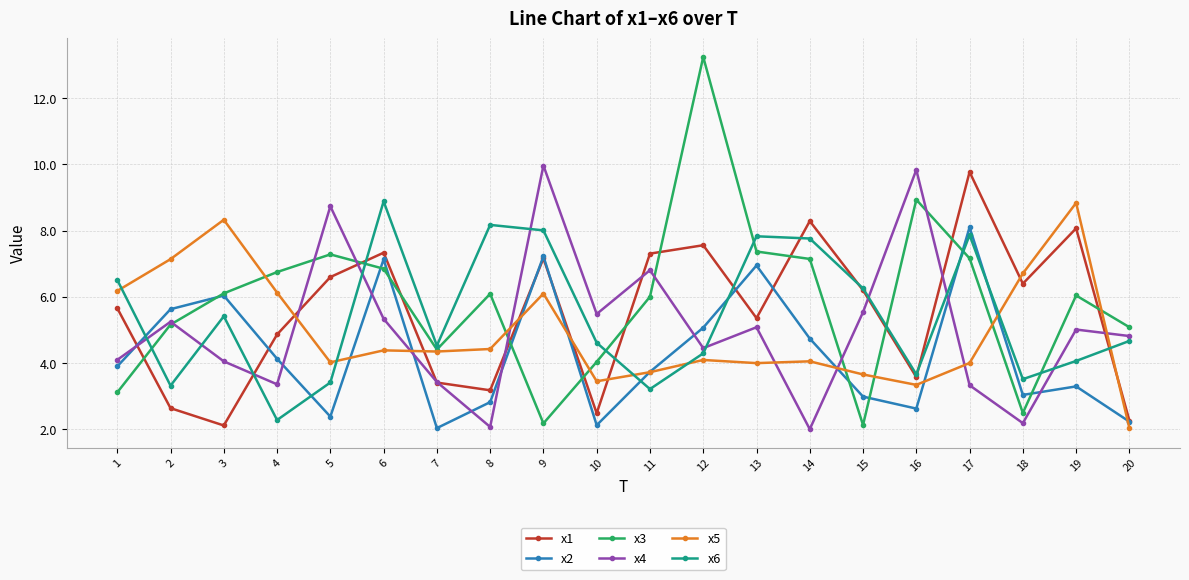

Which label corresponds to the largest value in the chart?

12